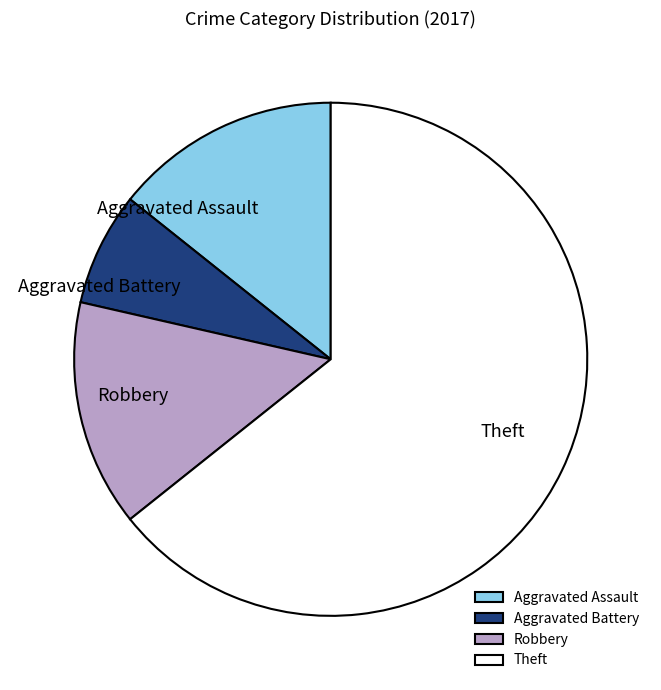

True or false: Robbery accounts for 24% of the total.

False